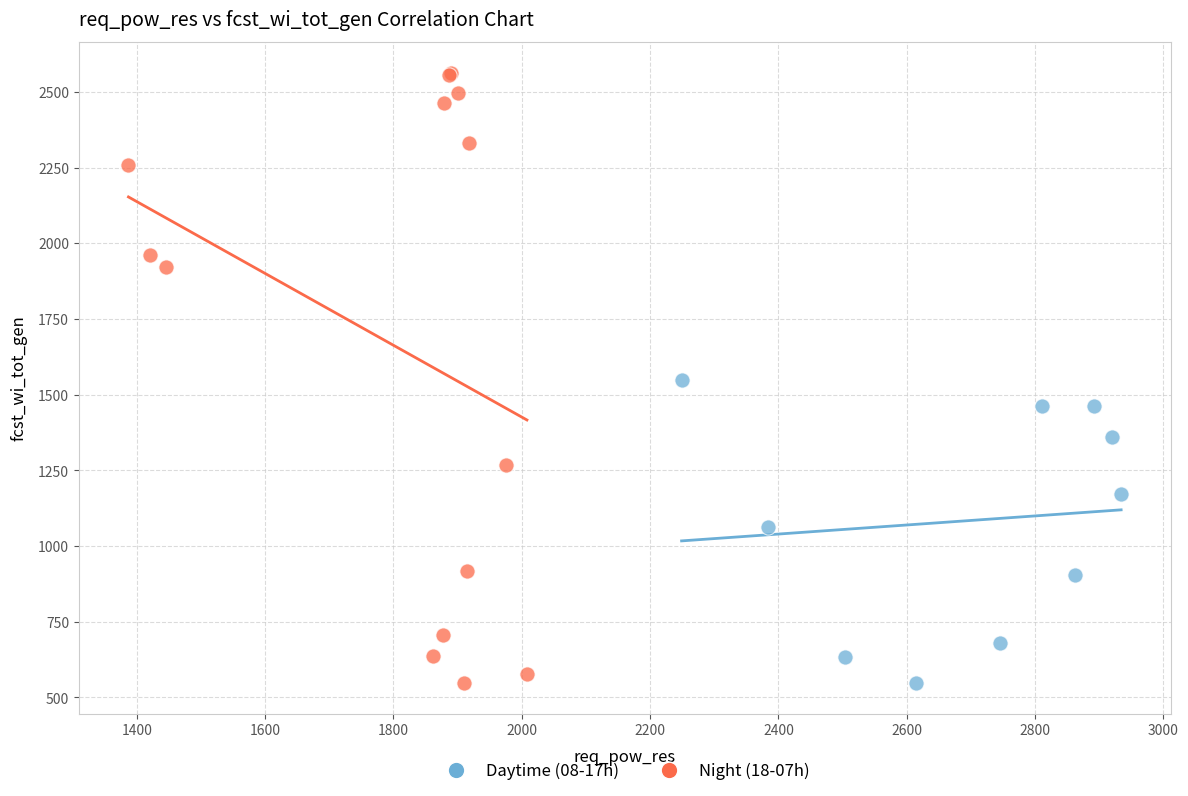

What are all the series names shown in the legend?

Daytime (08-17h), Night (18-07h)